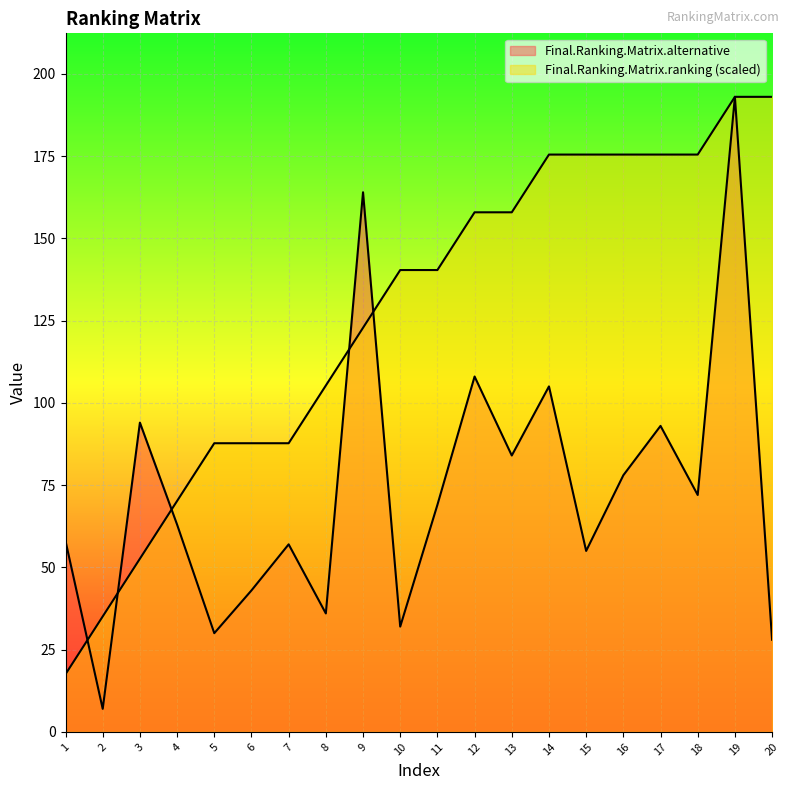

Reading left to right, list all the values displayed in this chart.

Final.Ranking.Matrix.alternative: 1=58.0	2=7.0	3=94.0	4=63.0	5=30.0	6=43.0	7=57.0	8=36.0	9=164.0	10=32.0	11=69.0	12=108.0	13=84.0	14=105.0	15=55.0	16=78.0	17=93.0	18=72.0	19=193.0	20=28.0
Final.Ranking.Matrix.ranking: 1=17.5	2=35.1	3=52.6	4=70.2	5=87.7	6=87.7	7=87.7	8=105.3	9=122.8	10=140.4	11=140.4	12=157.9	13=157.9	14=175.5	15=175.5	16=175.5	17=175.5	18=175.5	19=193.0	20=193.0